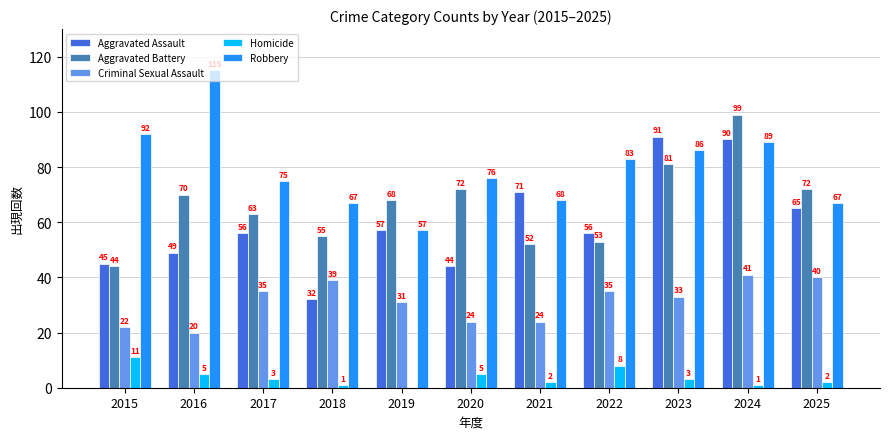

Reading left to right, extract all data points from this chart.

Aggravated Assault: 45	49	56	32	57	44	71	56	91	90	65
Aggravated Battery: 44	70	63	55	68	72	52	53	81	99	72
Criminal Sexual Assault: 22	20	35	39	31	24	24	35	33	41	40
Homicide: 11	5	3	1	0	5	2	8	3	1	2
Robbery: 92	115	75	67	57	76	68	83	86	89	67